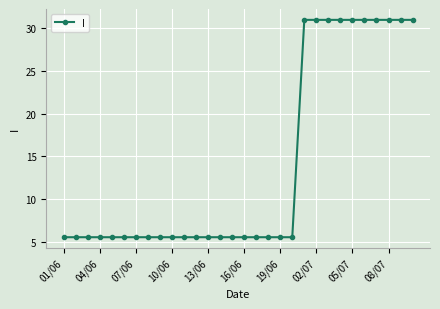

What is the greatest value displayed?

31.0